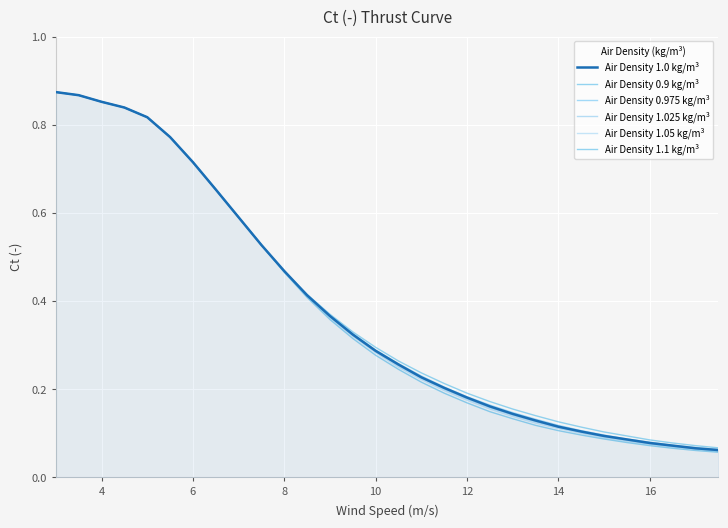

Is this an area chart (filled region under the line)?

Yes